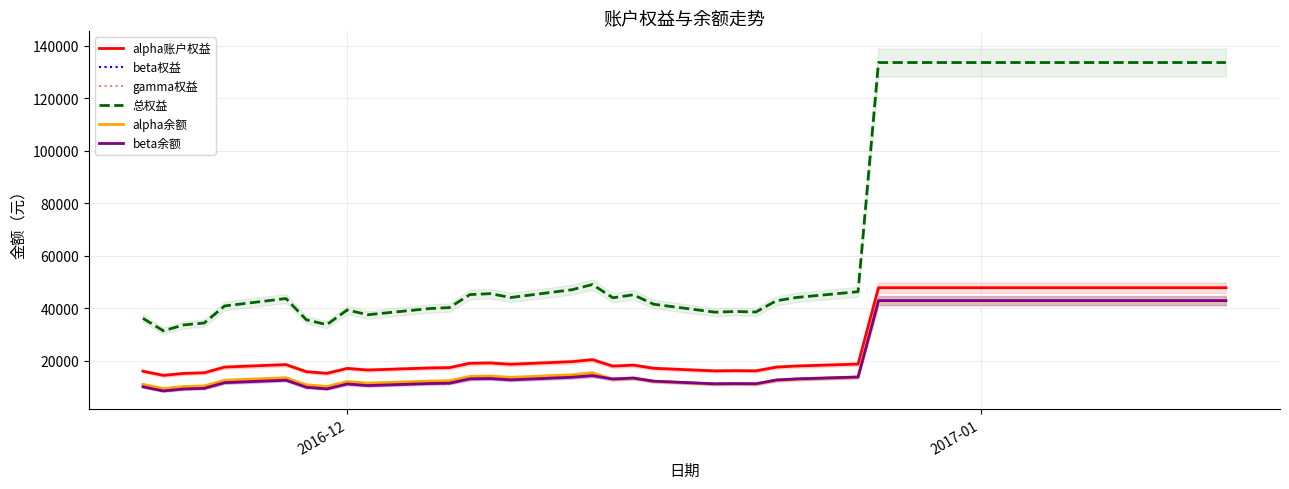

Does the chart have visible grid lines?

Yes